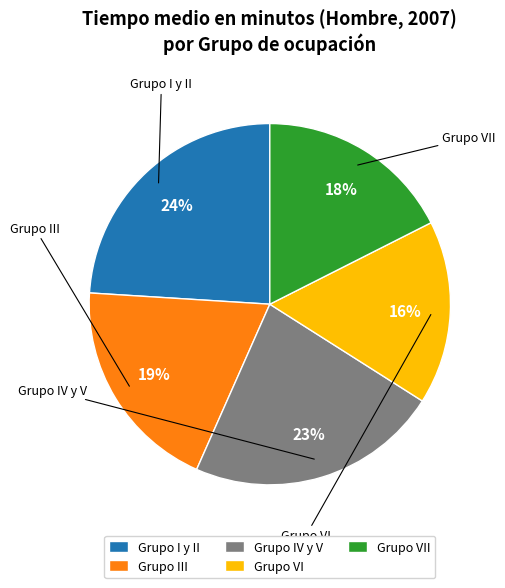

To the nearest percent, what is the combined percentage of Grupo III and Grupo VII?

37%